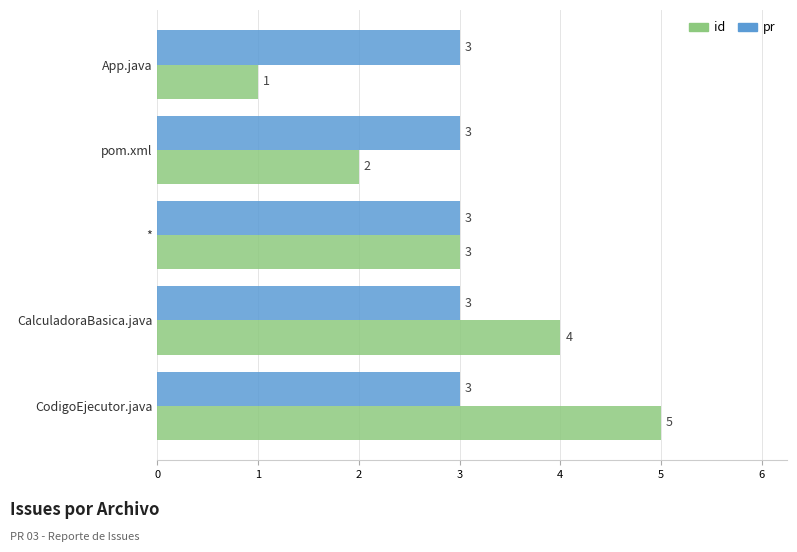

At which category is the sum across all series the highest?

CodigoEjecutor.java